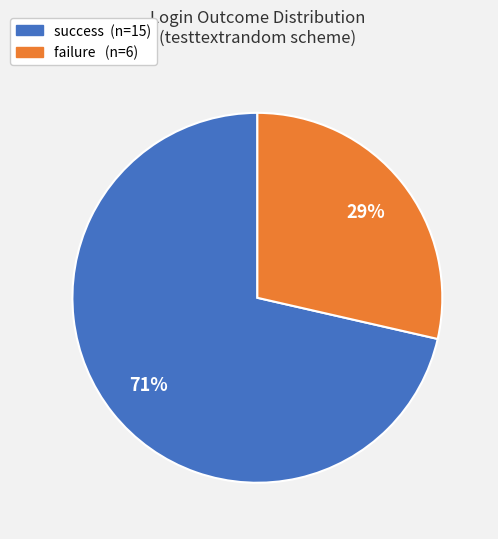

How many slices are in this pie chart?

2